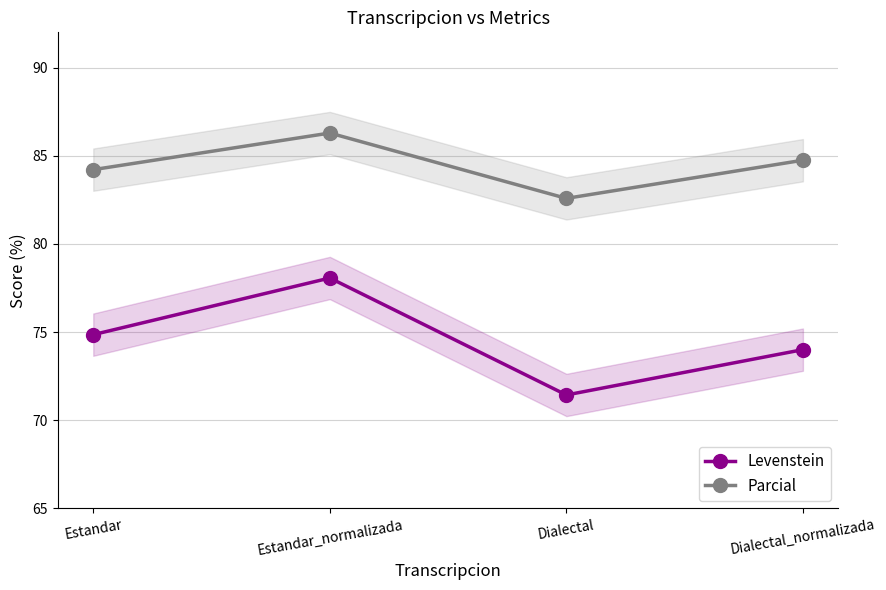

Which series has the largest total across all categories?

Parcial